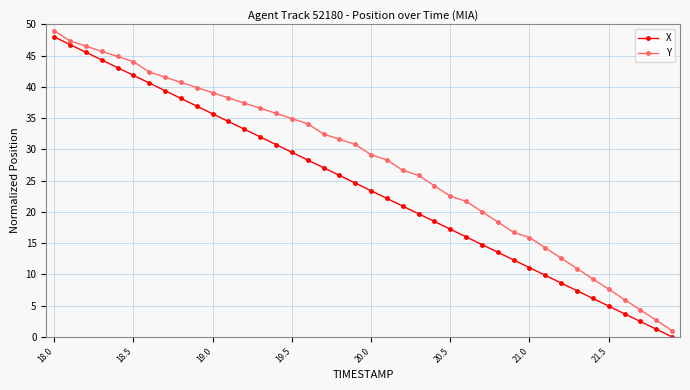

What is the maximum value for X?

48.0